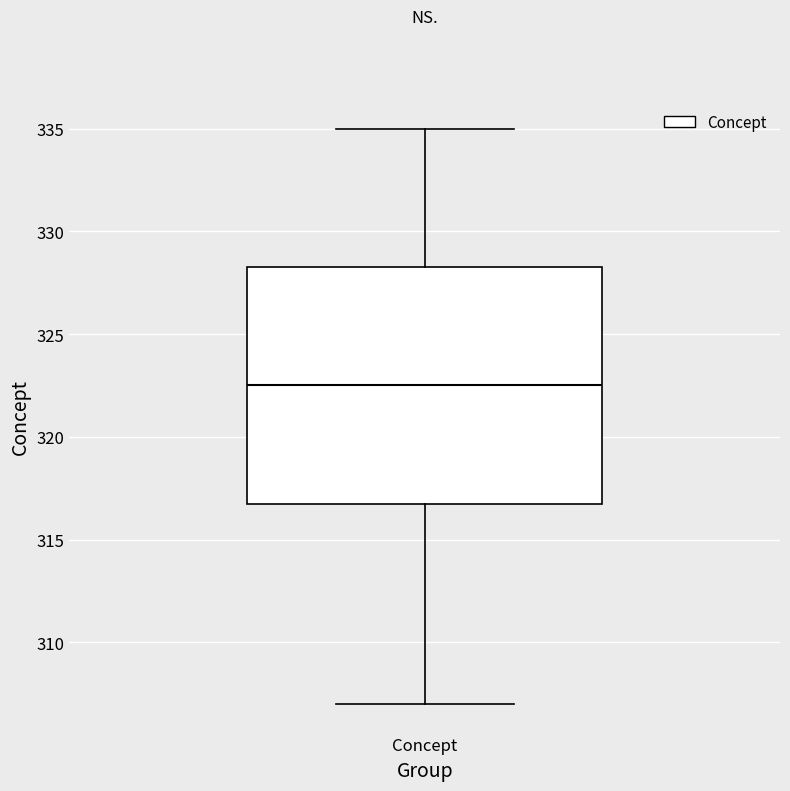

Where is the upper edge of the box for Concept on the y-axis? The values are not printed on the chart, so give them approximately, as read against the axis.

328.5